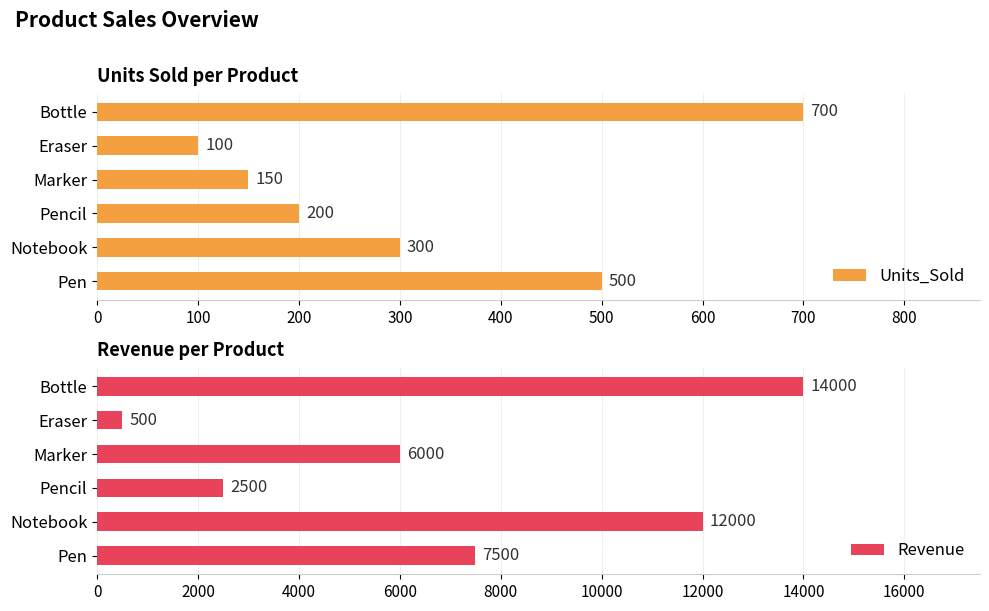

What are all the series names shown in the legend?

Units_Sold, Revenue